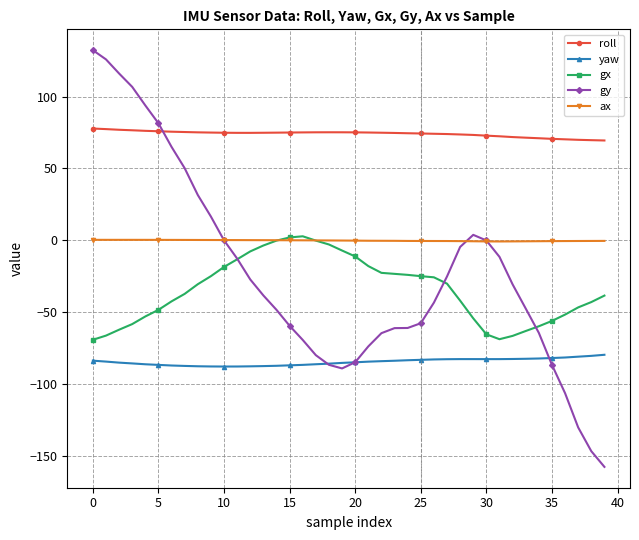

How many categories are shown in the chart?

40